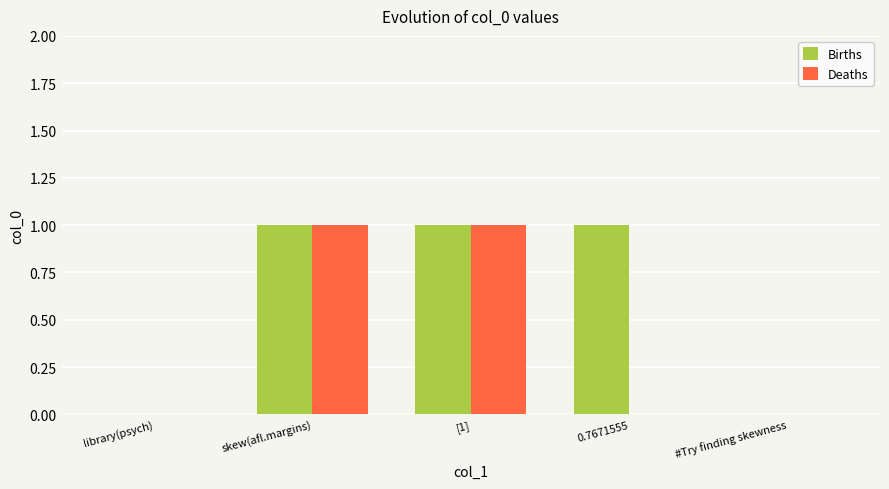

What is the difference between the Births values at skew(afl.margins) and #Try finding skewness?

1